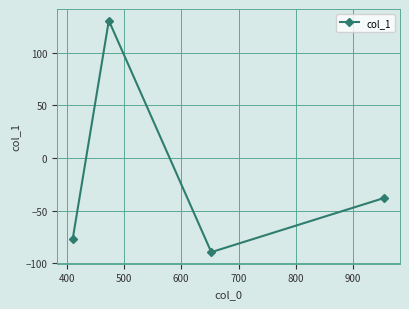

How many interior local peaks (higher than both neighbors) does the data have?

1